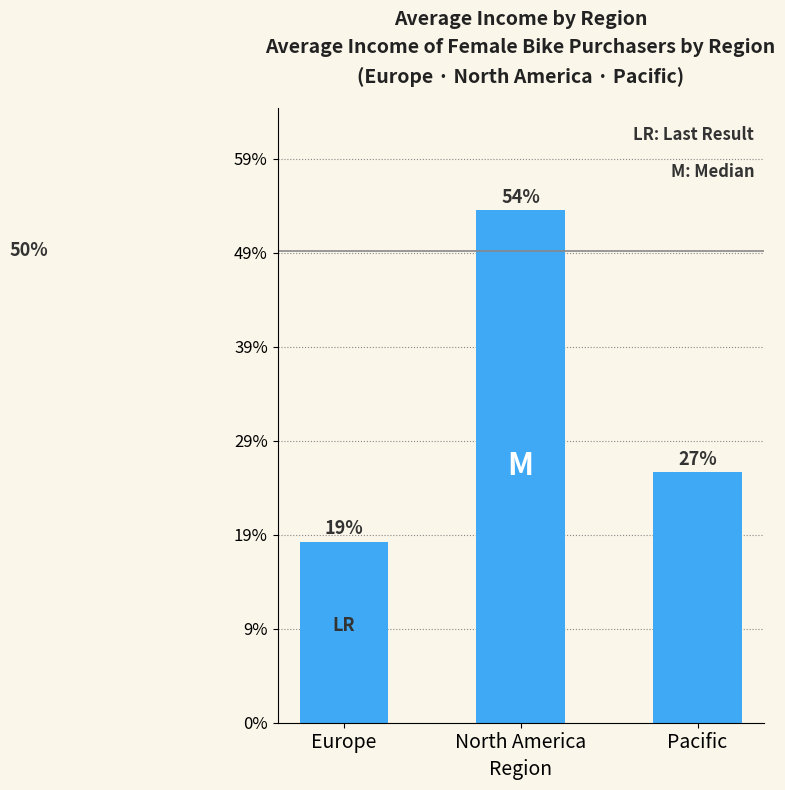

Does the chart contain stacked bars?

No